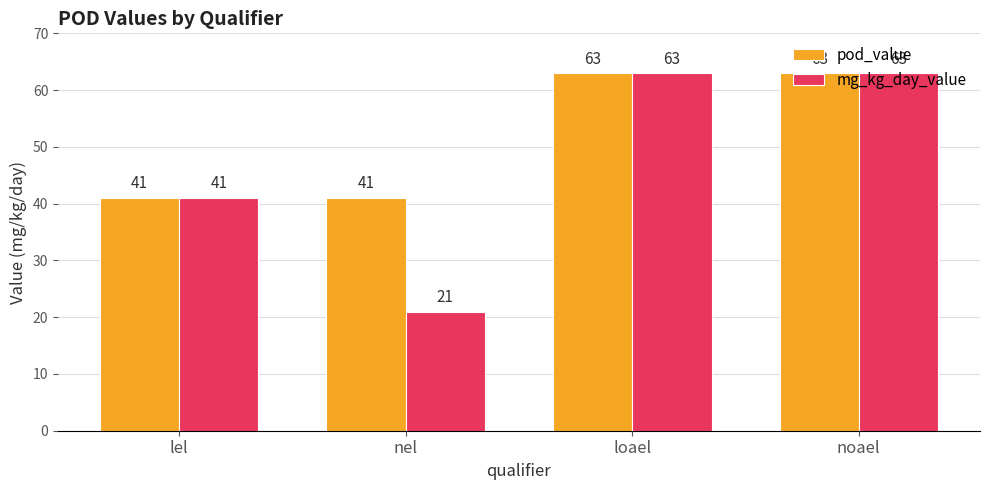

Is it true that mg_kg_day_value equals 63 at lel?

False